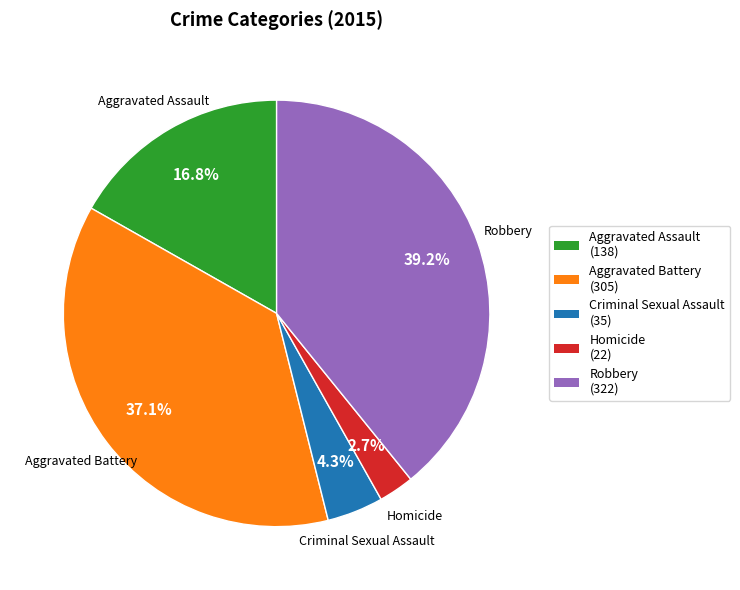

Does Aggravated Assault represent more than half of the total?

No